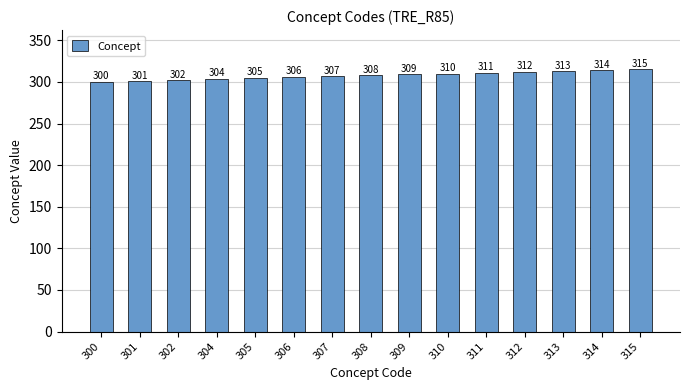

What is the change in value from 301 to 308?

+7